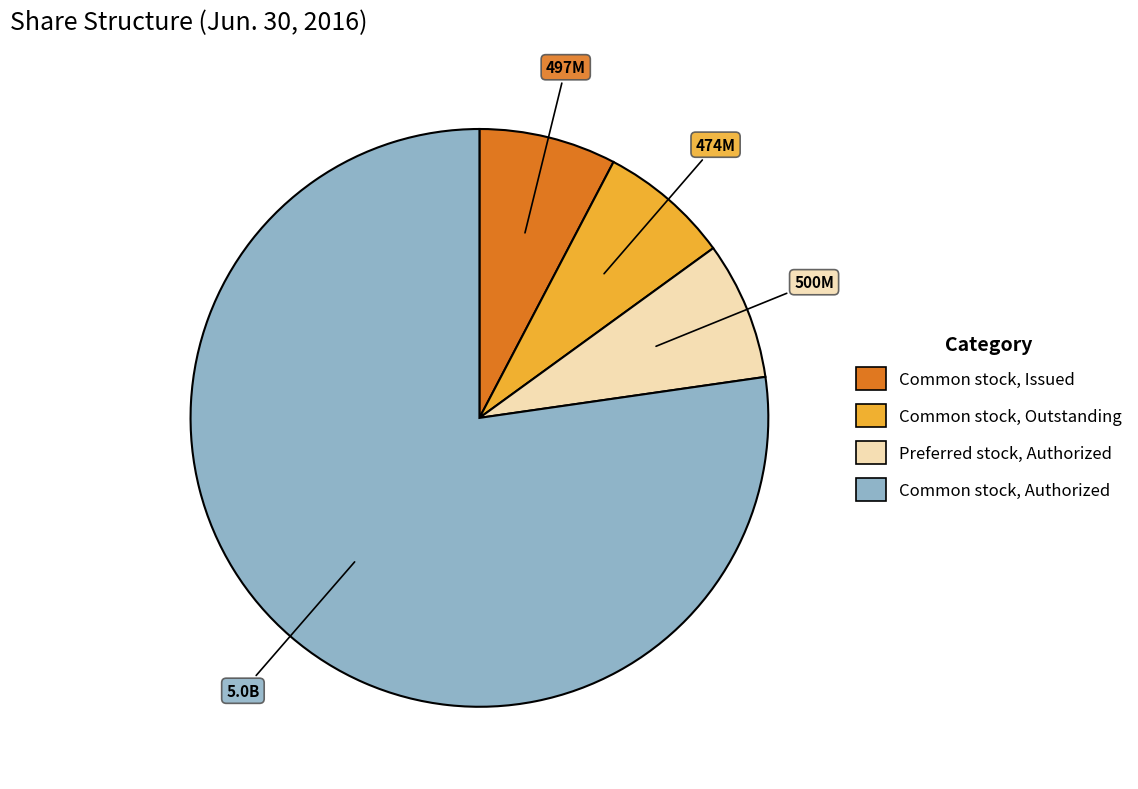

Is there any slice that represents more than half of the pie?

Yes